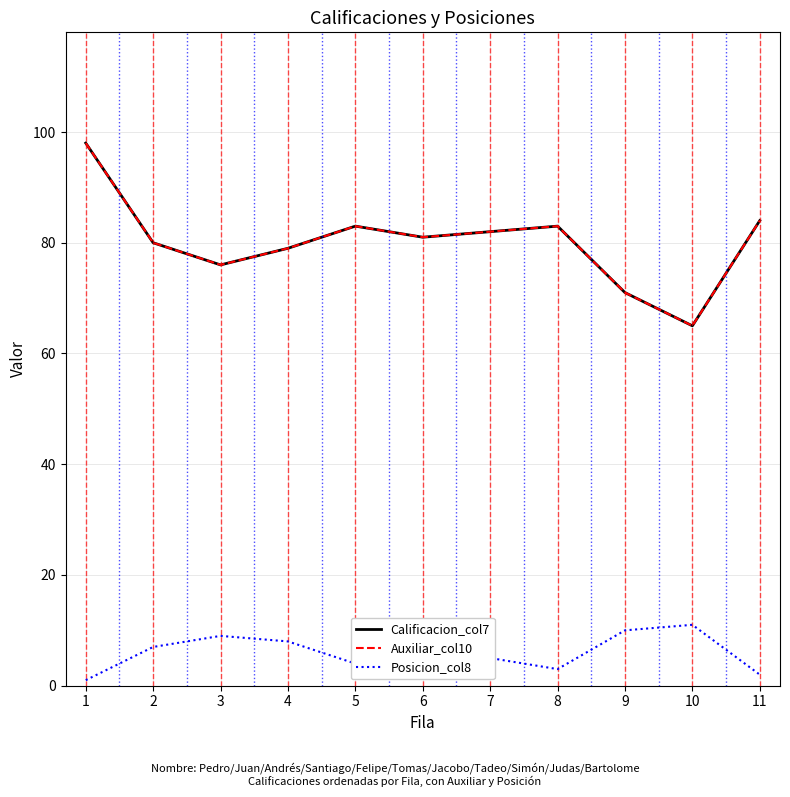

What is the highest value of the Auxiliar_col10 series?

98.0